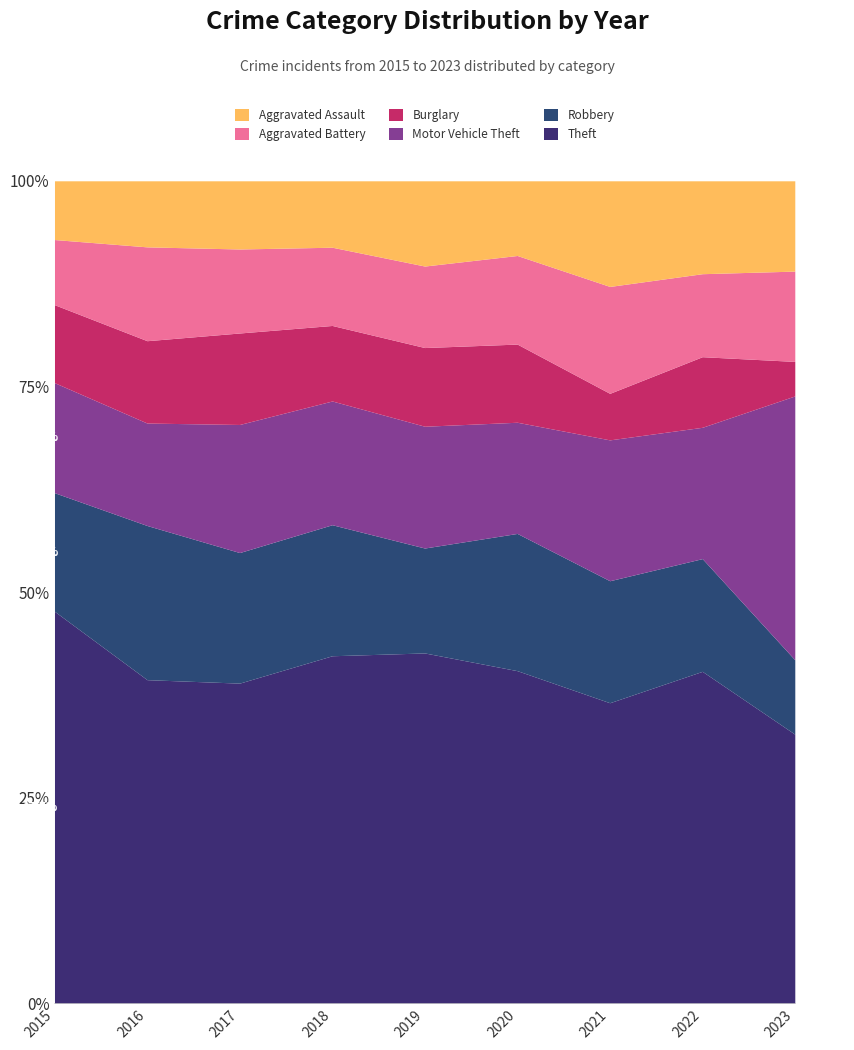

The Theft series shows 686 at 2017. True or false?

False